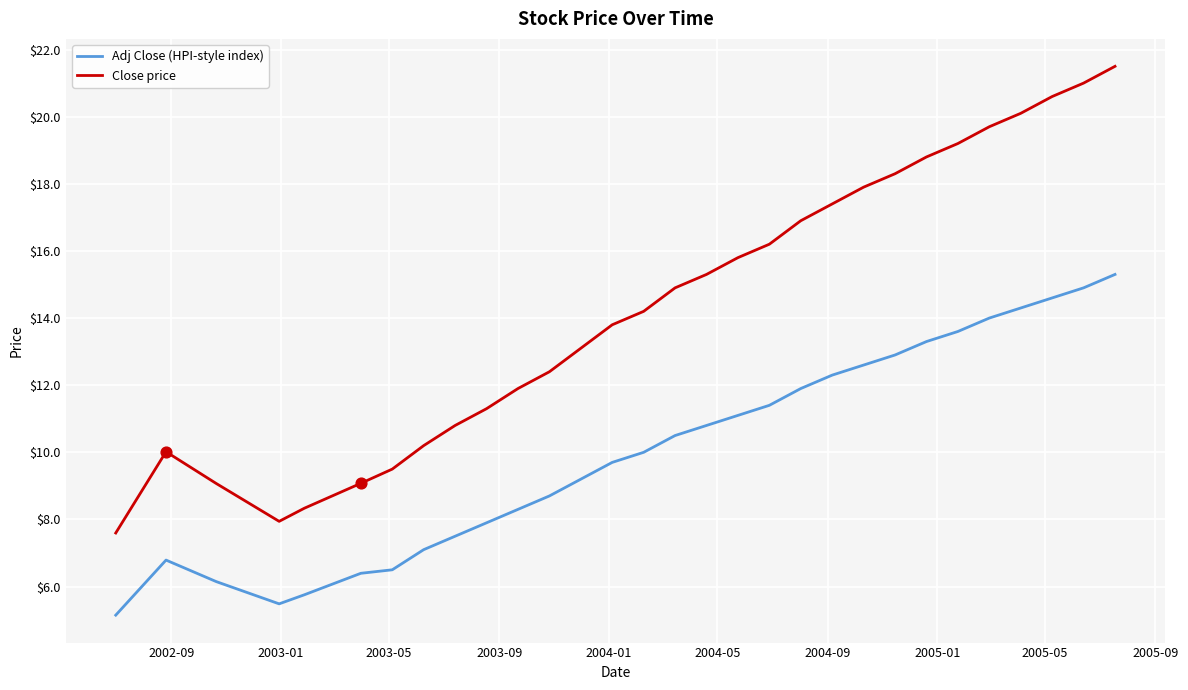

Which series has the largest total across all categories?

Close price